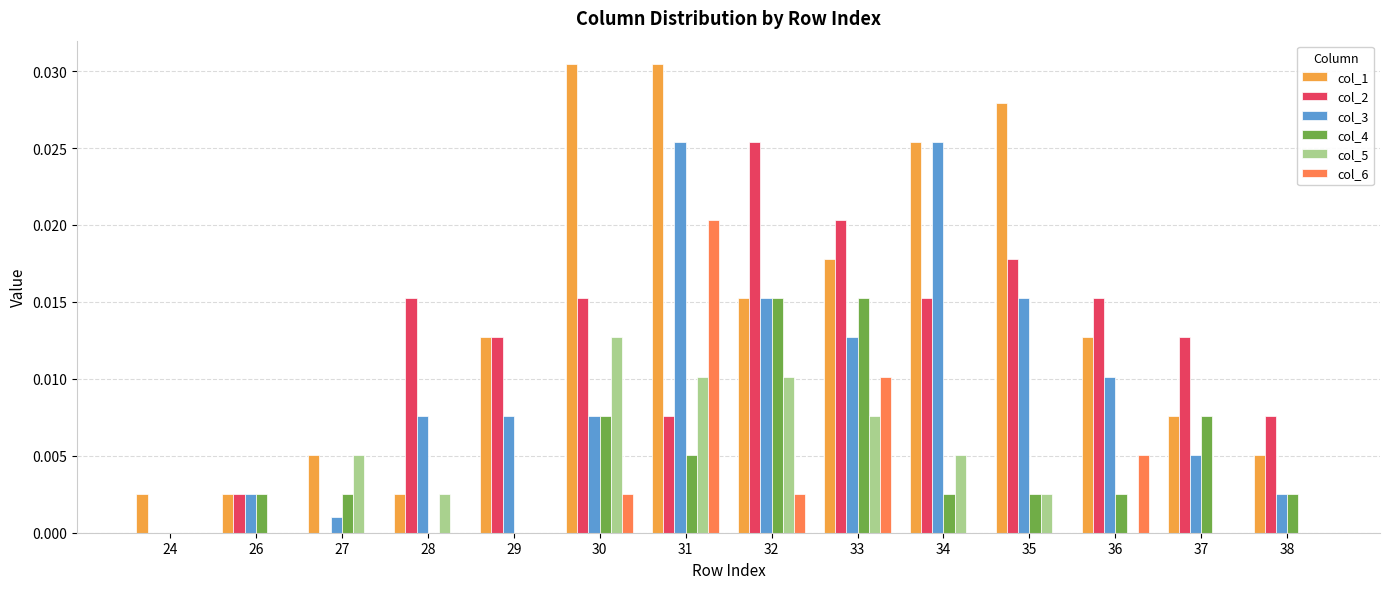

What are all the series names shown in the legend?

col_1, col_2, col_3, col_4, col_5, col_6